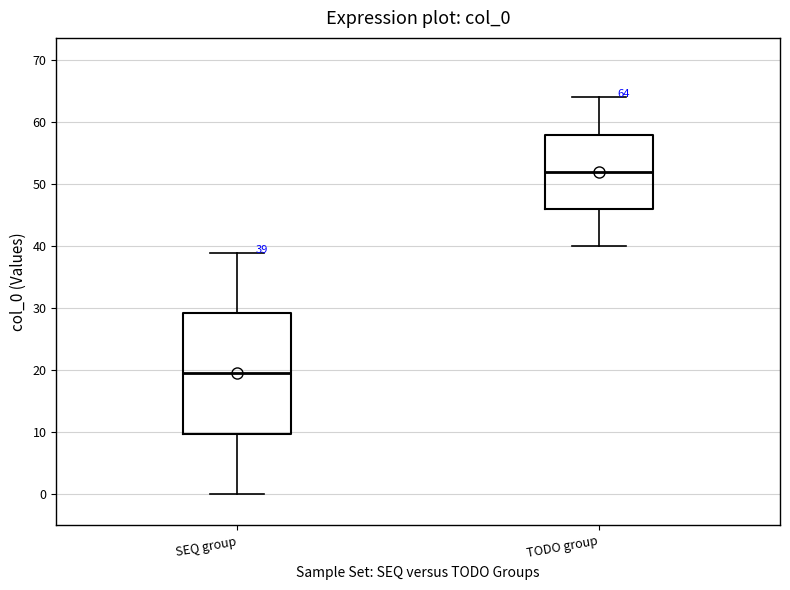

Comparing the boxes themselves (not the whiskers), which one is the tallest?

SEQ group